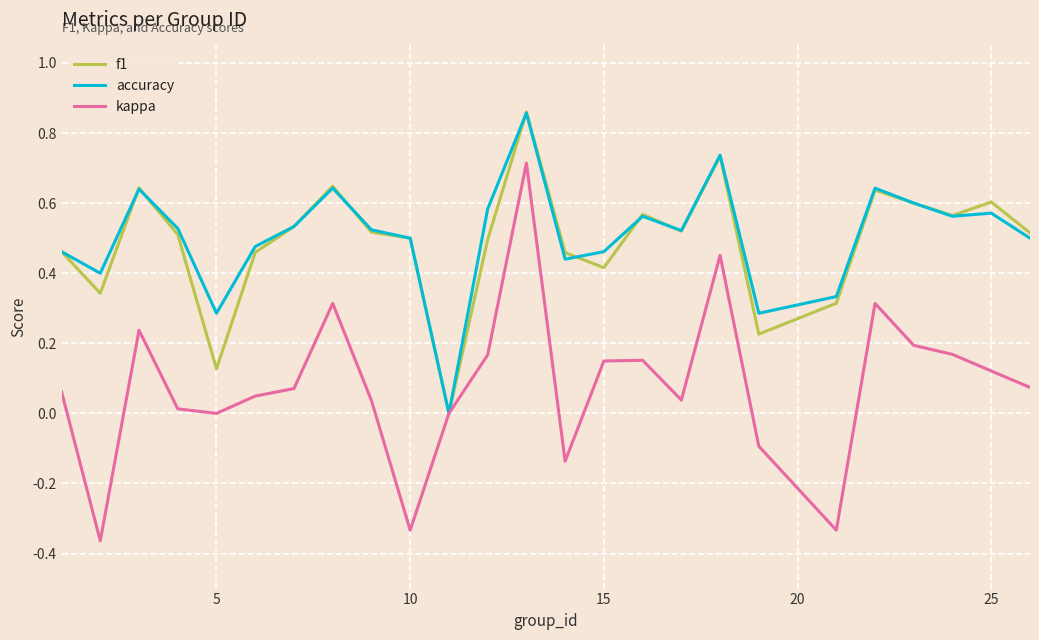

Which series has the widest spread of values?

kappa